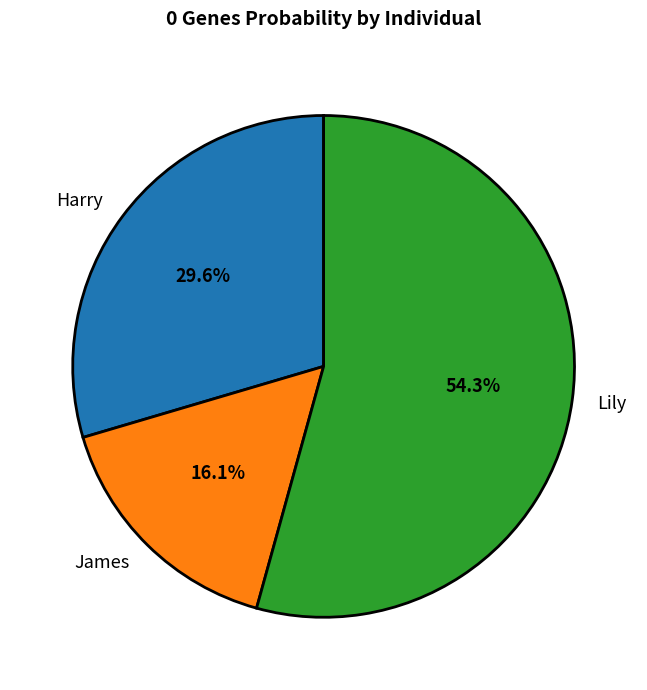

What is the majority slice?

Lily